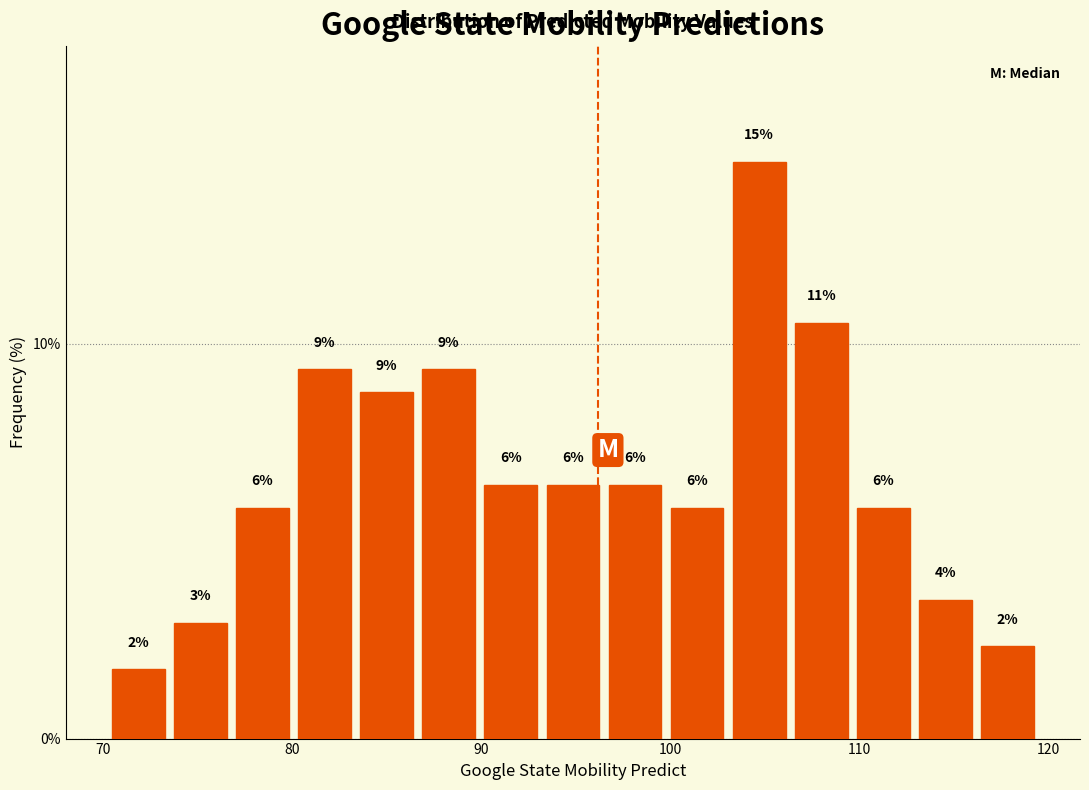

Read against the x-axis, roughly where is the centre of the tallest bar?

105